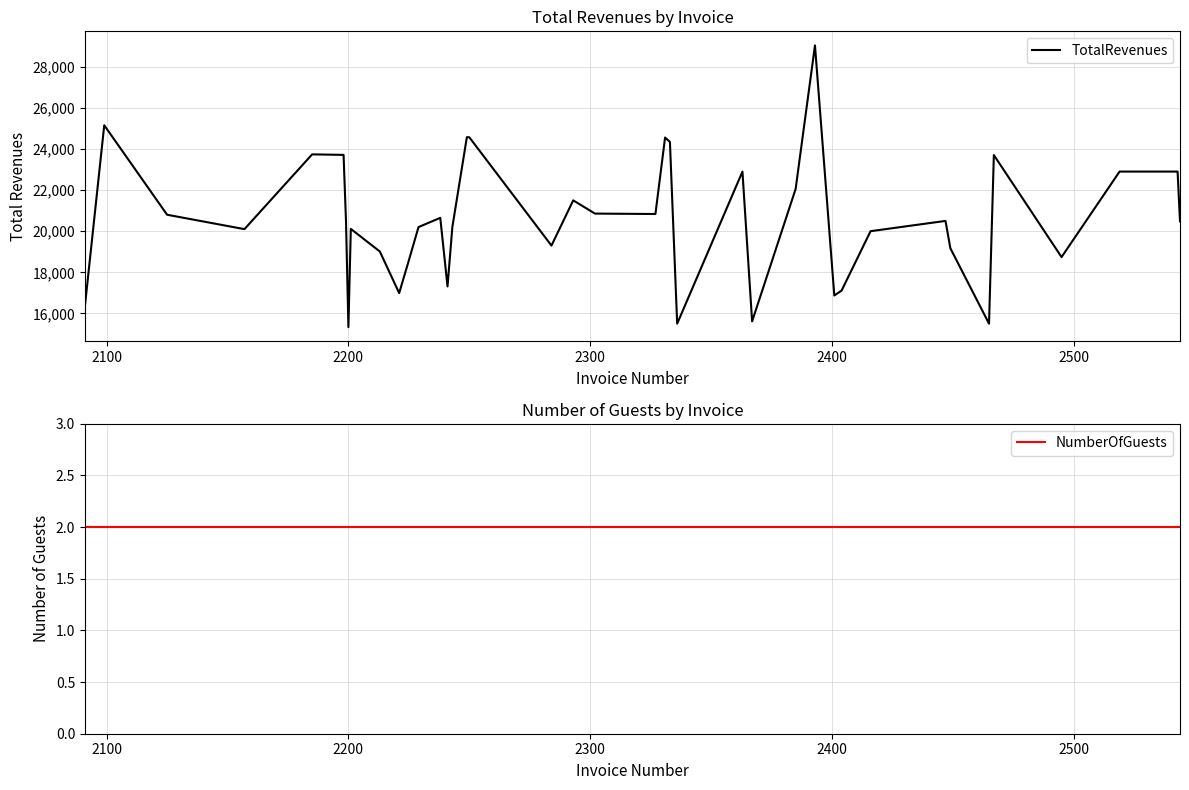

True or false: NumberOfGuests has more than 2 interior local peaks.

False